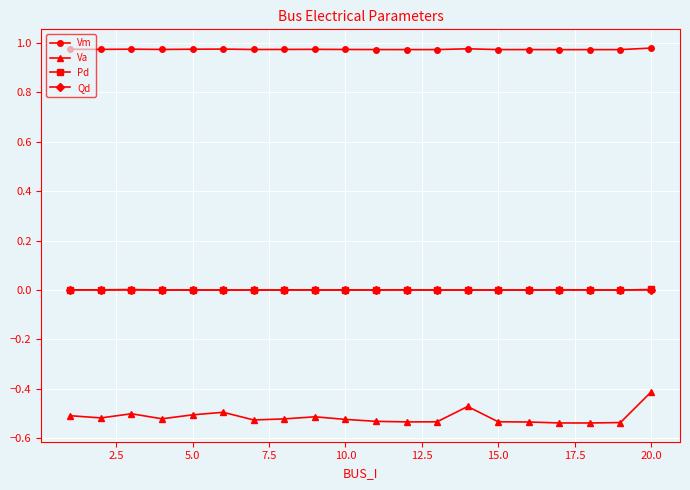

True or false: Qd has more than 2 interior local peaks.

True